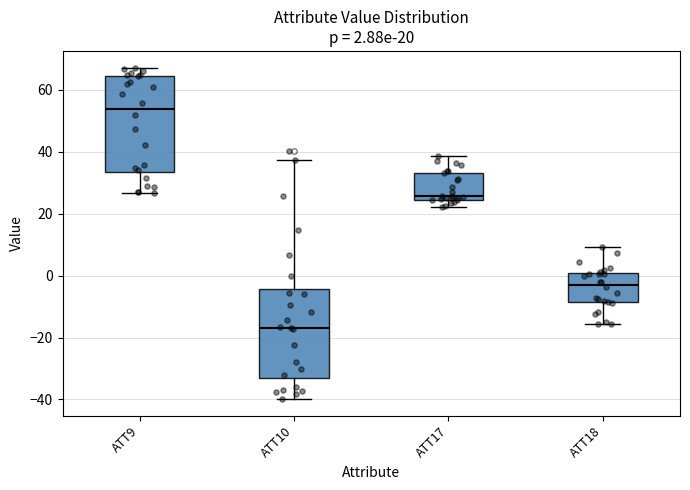

Which box's median line is the highest?

ATT9